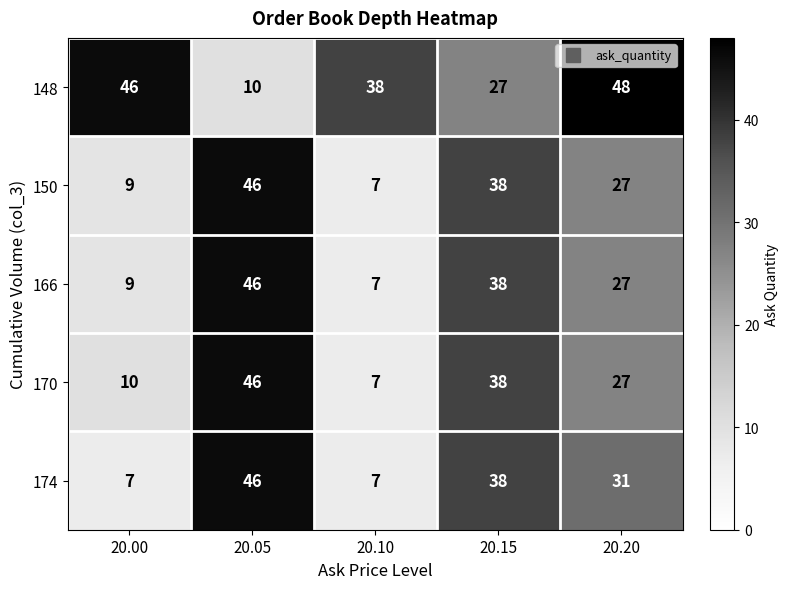

How many series are shown in this chart?

5